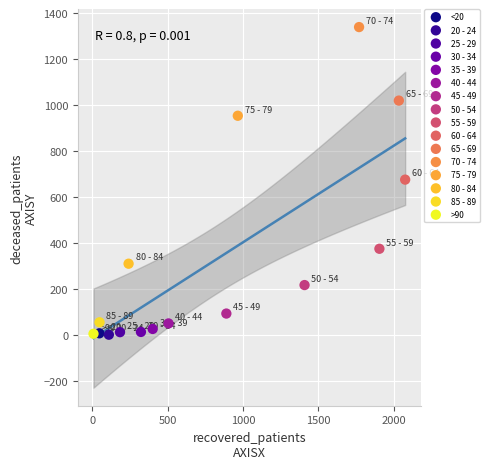

What are all the series names shown in the legend?

<20, 20 - 24, 25 - 29, 30 - 34, 35 - 39, 40 - 44, 45 - 49, 50 - 54, 55 - 59, 60 - 64, 65 - 69, 70 - 74, 75 - 79, 80 - 84, 85 - 89, >90